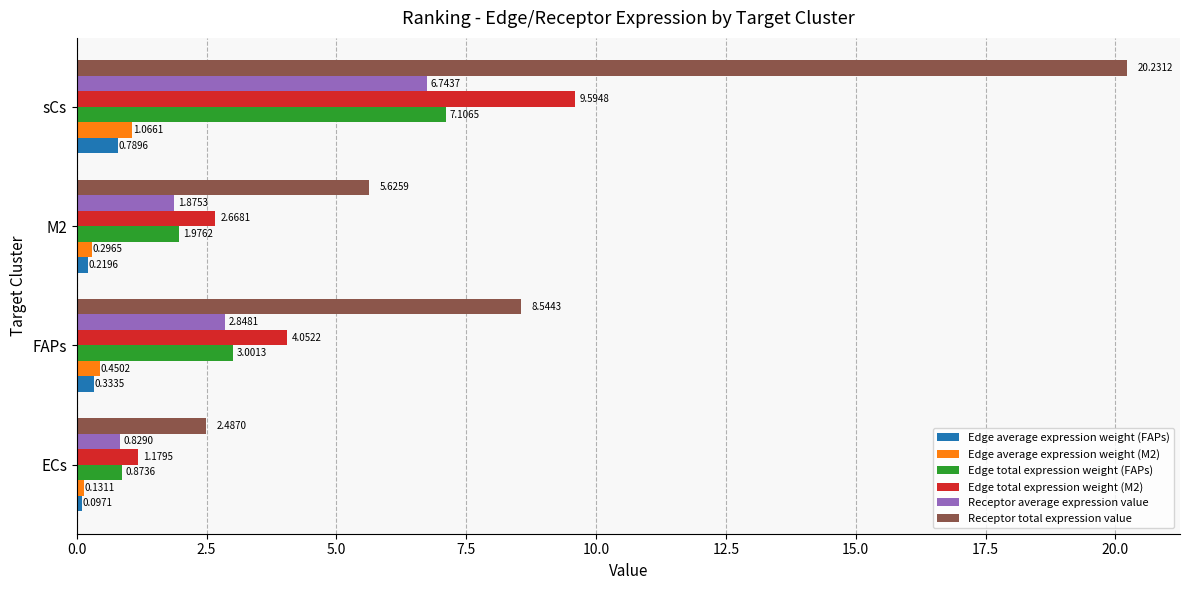

Count the number of data series in this chart.

6